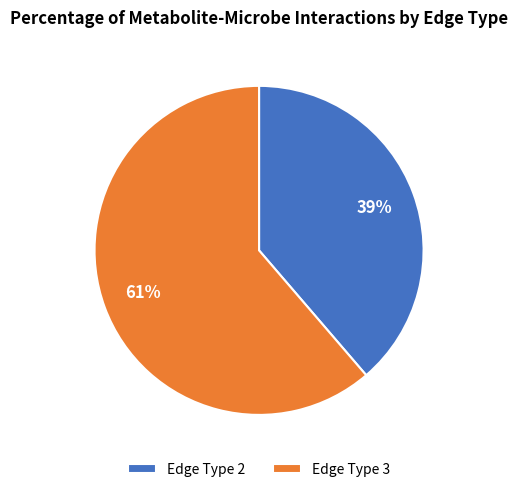

To the nearest percent, what portion does Edge Type 2 represent?

39%